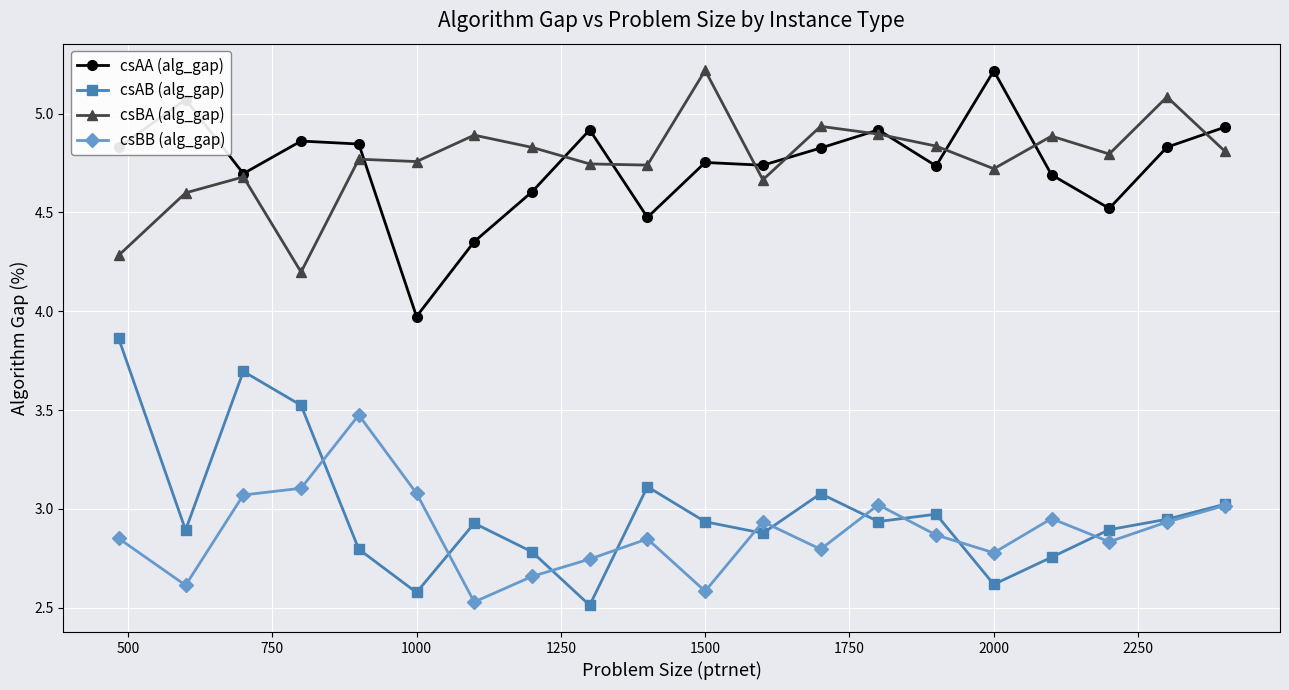

True or false: csAB (alg_gap) has more than 1 points higher than both neighbors.

True